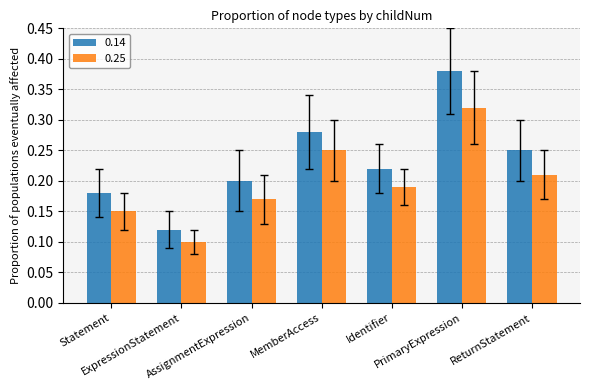

What is the sum of all 0.25 values?

1.4